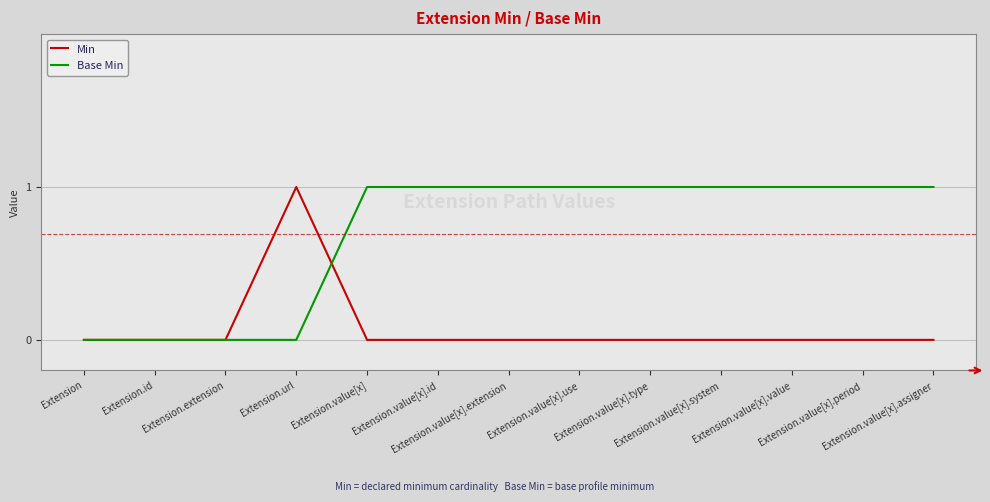

Reading left to right, transcribe all the data shown in this chart.

Min: Extension=0	Extension.id=0	Extension.extension=0	Extension.url=1	Extension.value[x]=0	Extension.value[x].id=0	Extension.value[x].extension=0	Extension.value[x].use=0	Extension.value[x].type=0	Extension.value[x].system=0	Extension.value[x].value=0	Extension.value[x].period=0	Extension.value[x].assigner=0
Base Min: Extension=0	Extension.id=0	Extension.extension=0	Extension.url=0	Extension.value[x]=1	Extension.value[x].id=1	Extension.value[x].extension=1	Extension.value[x].use=1	Extension.value[x].type=1	Extension.value[x].system=1	Extension.value[x].value=1	Extension.value[x].period=1	Extension.value[x].assigner=1